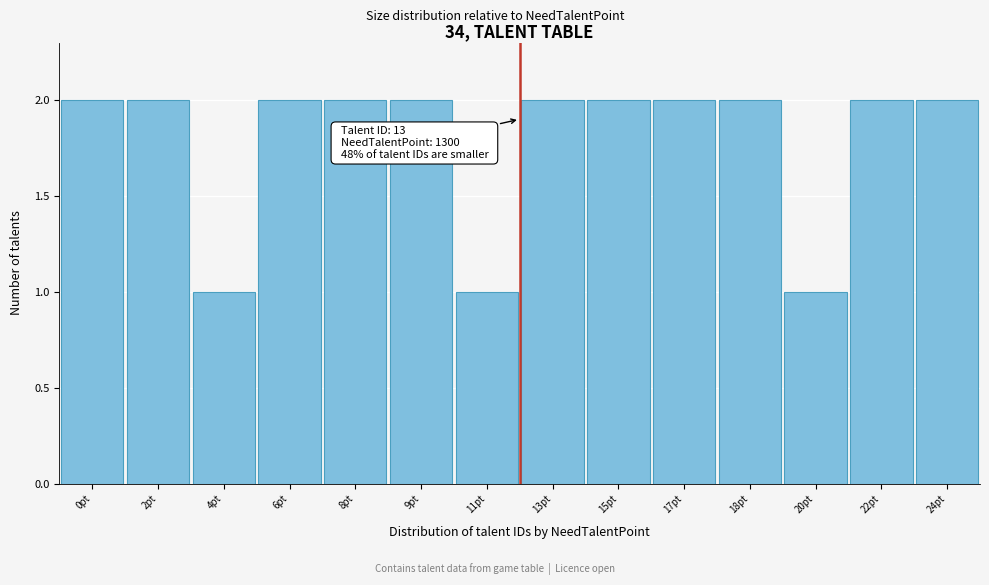

Reading left to right, extract all data points from this chart.

0pt=2	2pt=2	4pt=1	6pt=2	8pt=2	9pt=2	11pt=1	13pt=2	15pt=2	17pt=2	18pt=2	20pt=1	22pt=2	24pt=2